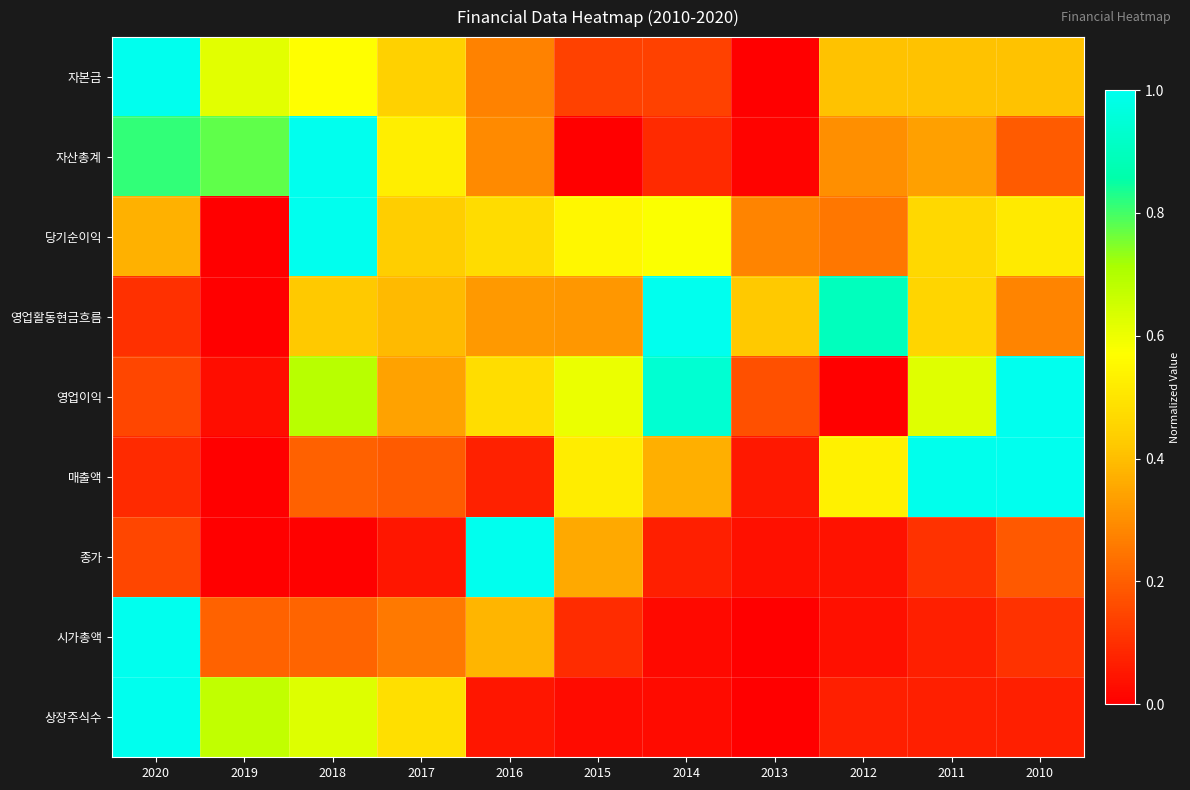

Which series has the largest range (max minus min)?

자본금